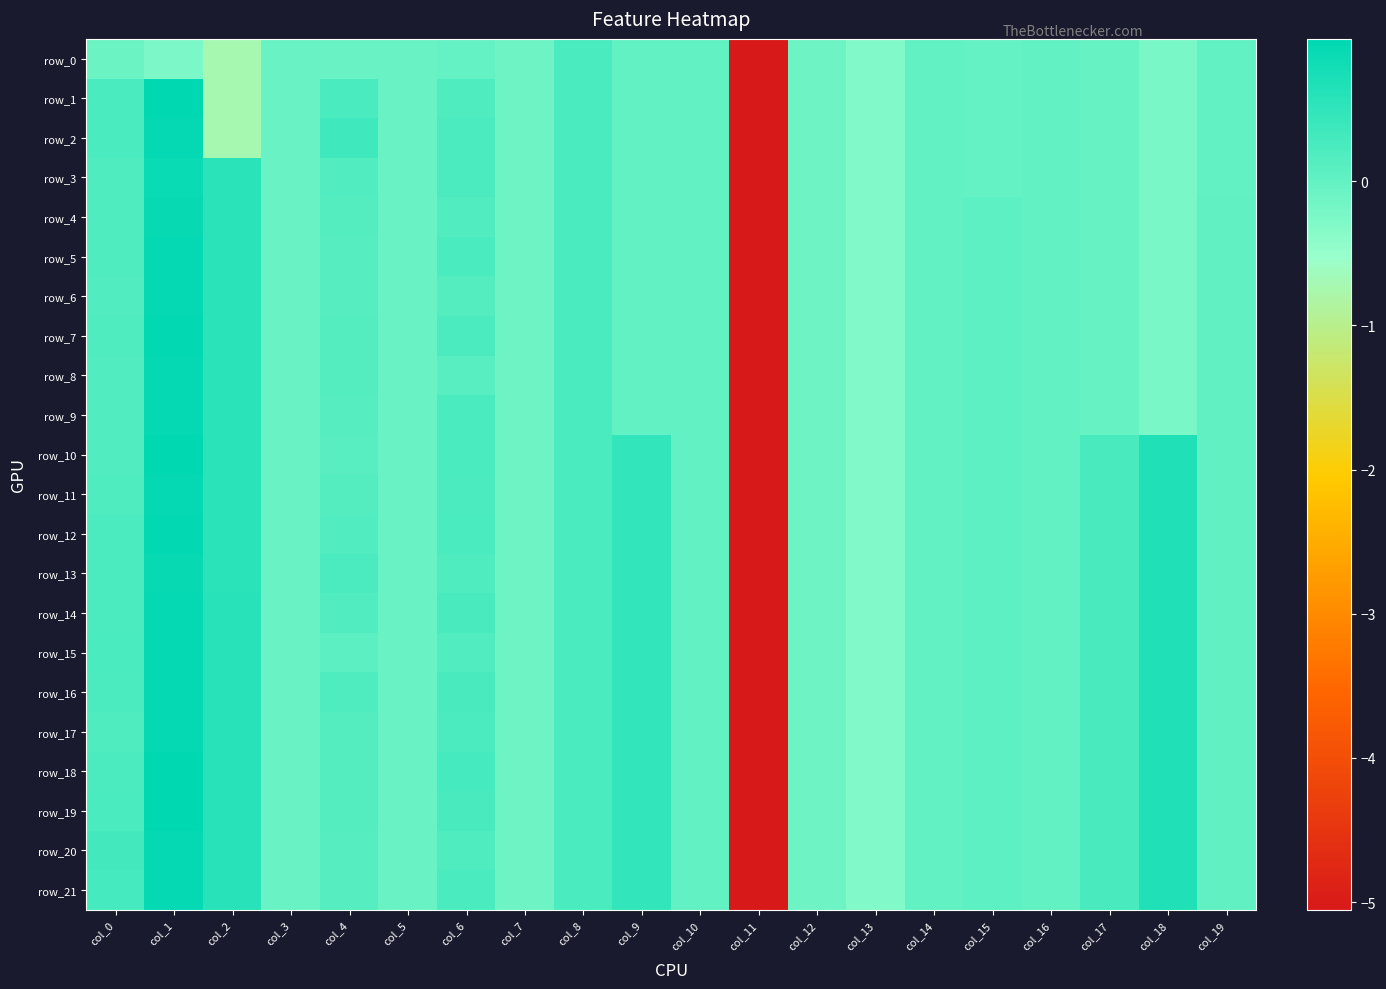

At which category does the chart reach its peak across all series?

col_1